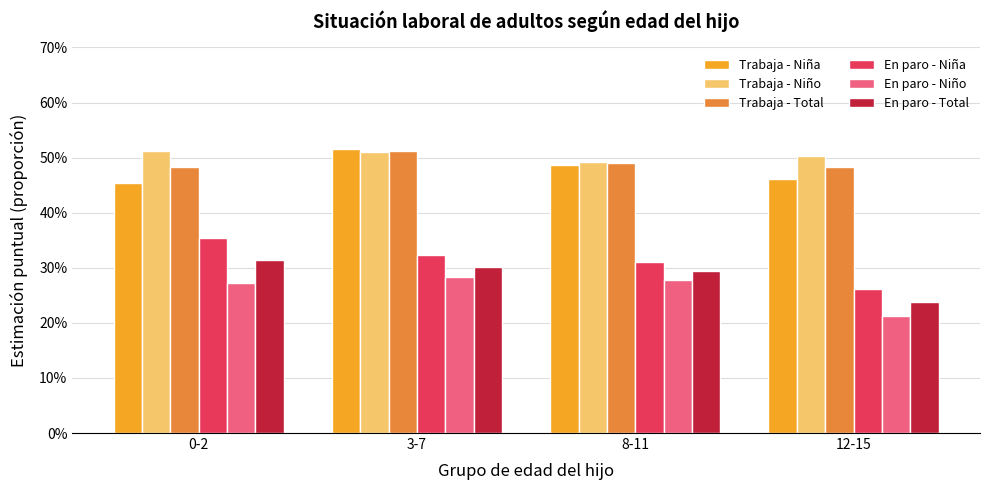

Are the bars grouped side by side (vs. stacked)?

Yes